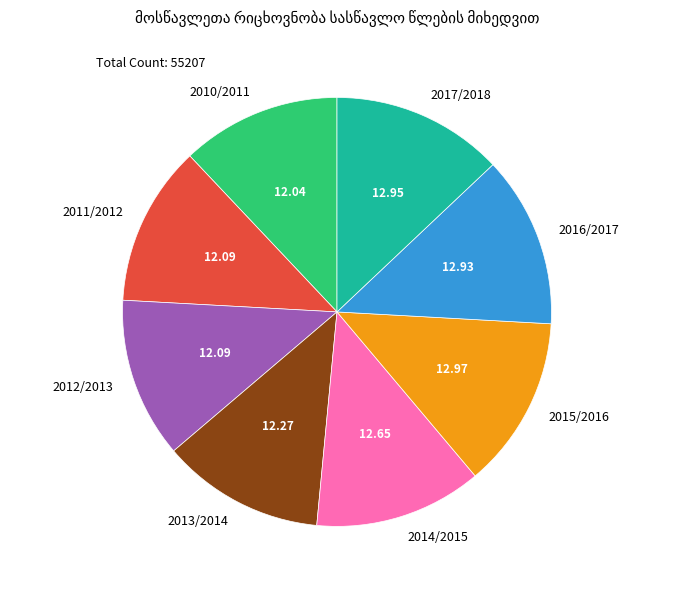

How many segments does this pie chart have?

8